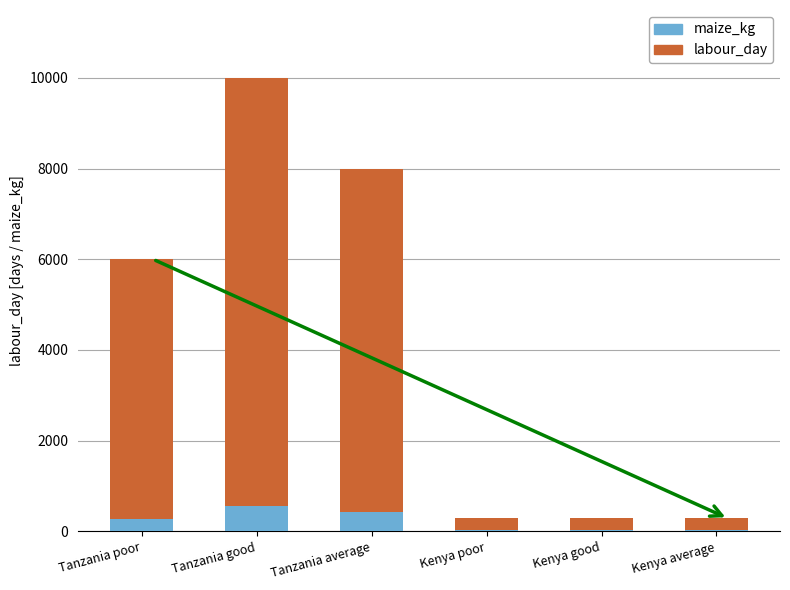

Reading right to left, what are the values for maize_kg?

Kenya average=35	Kenya good=35	Kenya poor=35	Tanzania average=417	Tanzania good=556	Tanzania poor=278